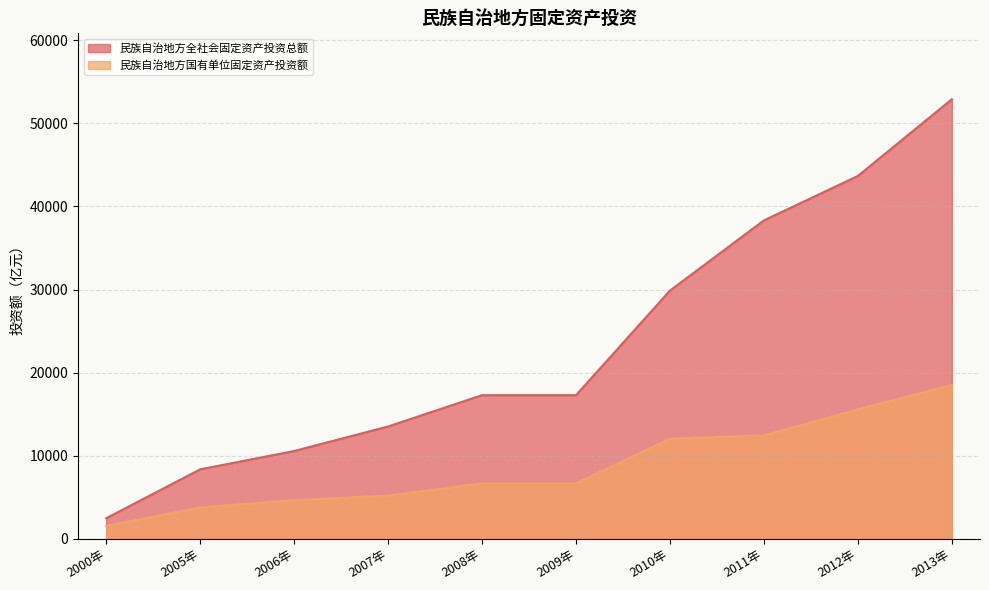

What is the difference between the maximum and minimum values in the 民族自治地方国有单位固定资产投资额 series?

16963.0